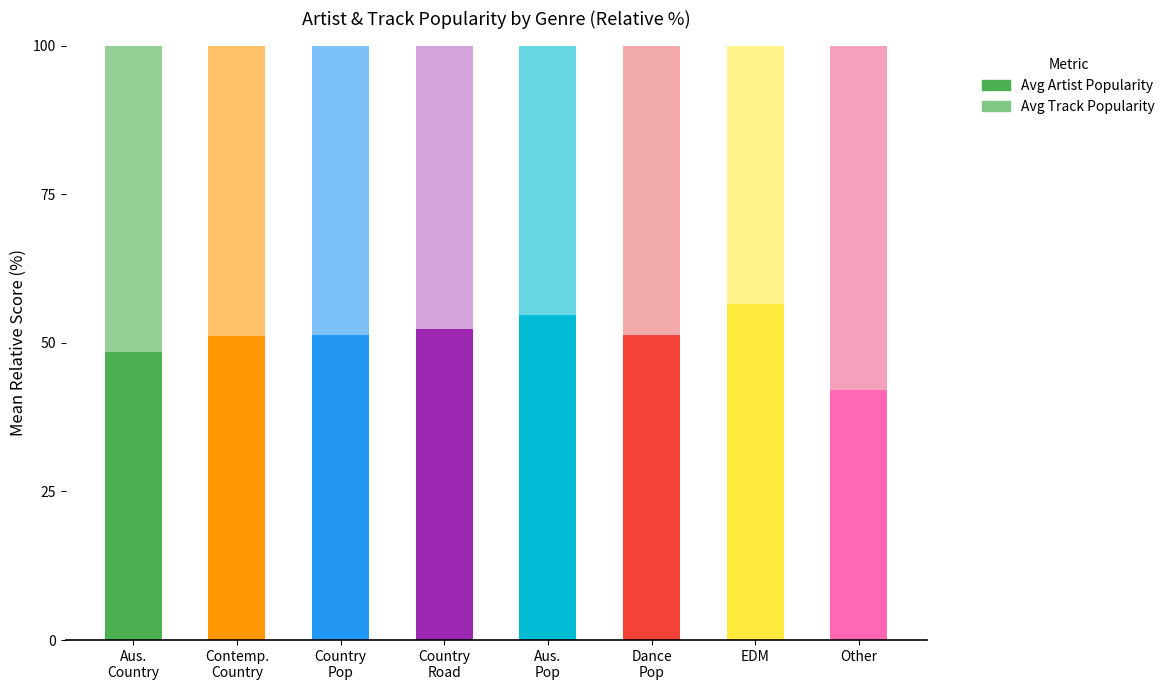

At which label does Avg Artist Popularity reach its minimum?

Other